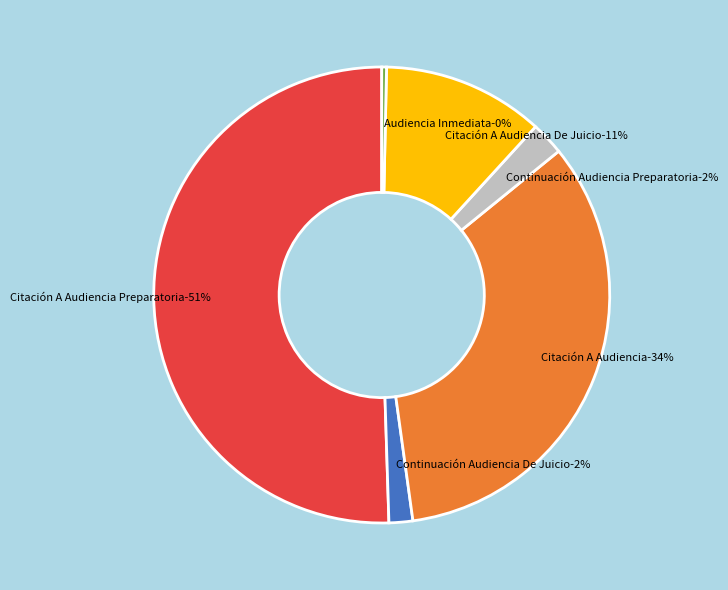

What portion of the pie excludes Citación A Audiencia De Juicio?

88.6%